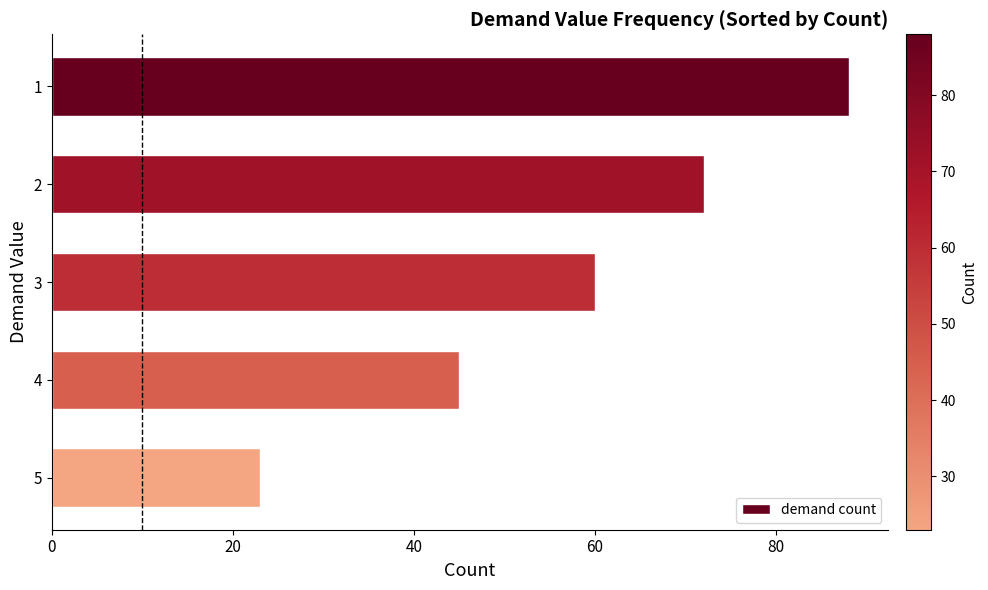

What is the ratio of the value at 4 to the value at 5?

2.0